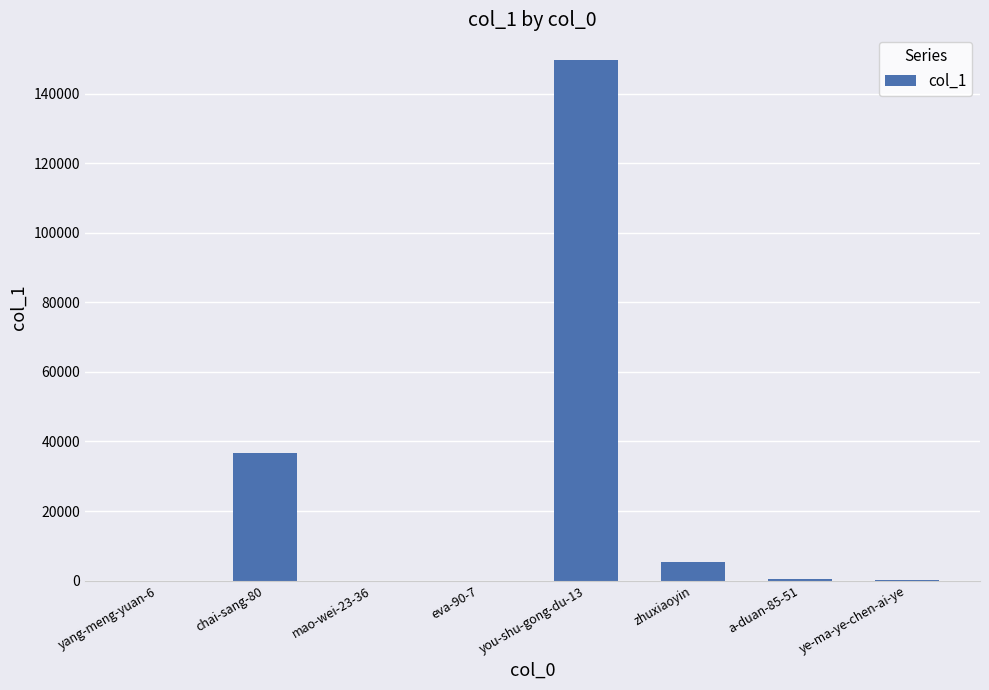

What is the greatest value displayed?

149552